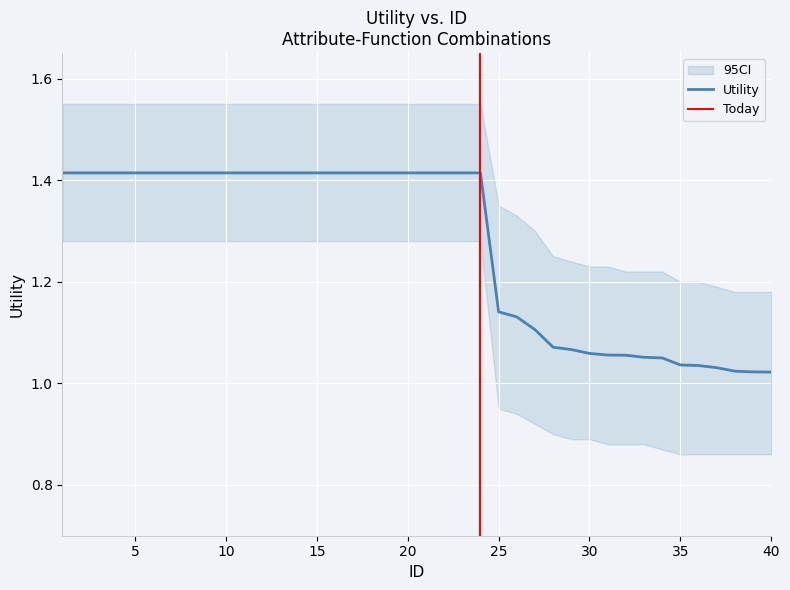

True or false: the data shows 2.3 at 17.

False